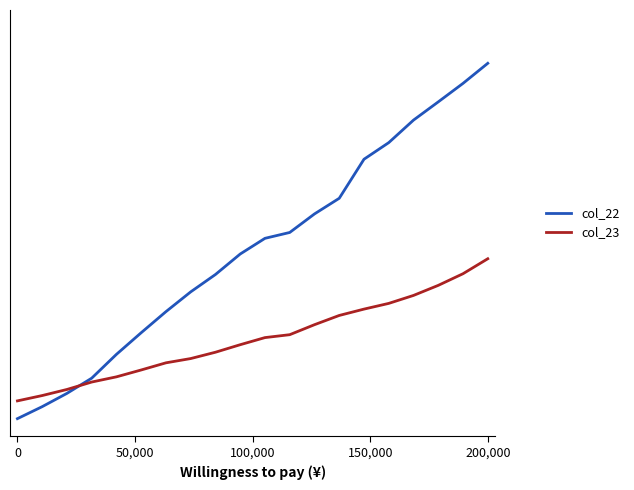

Which series ends up on top after the final intersection of col_23 and col_22?

col_22